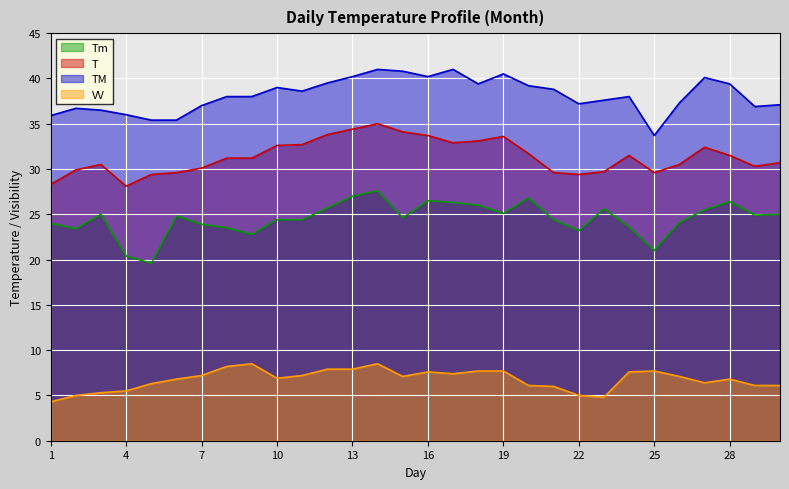

At which label does TM reach its peak?

14